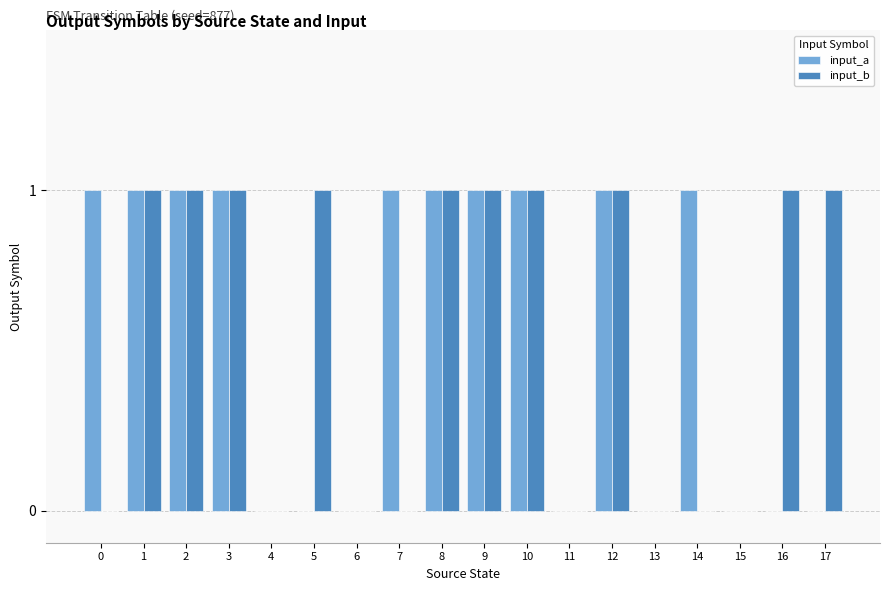

What is the approximate value of input_a at 7?

1